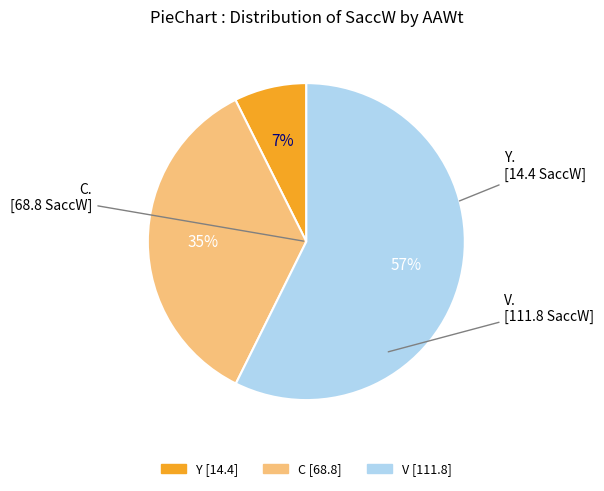

True or false: C accounts for 28% of the total.

False